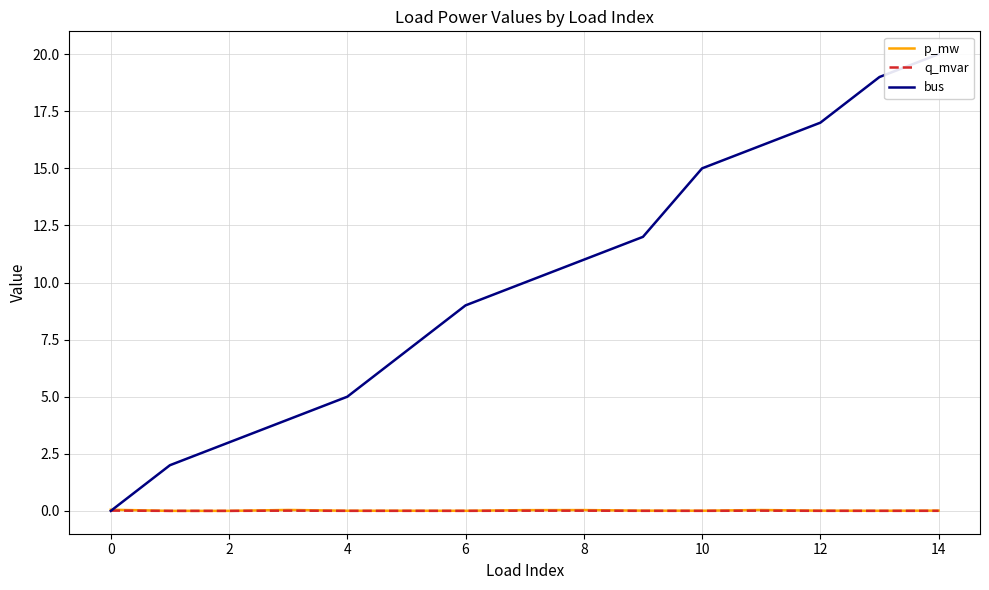

True or false: p_mw has a value of 0.1 at 0.

True